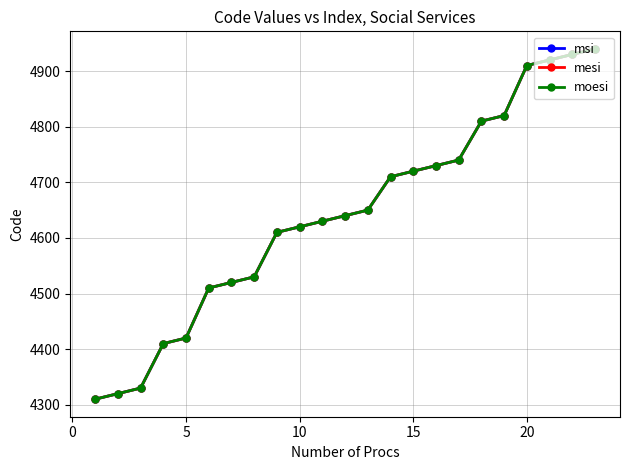

What is the difference between the maximum and minimum values in the moesi series?

630